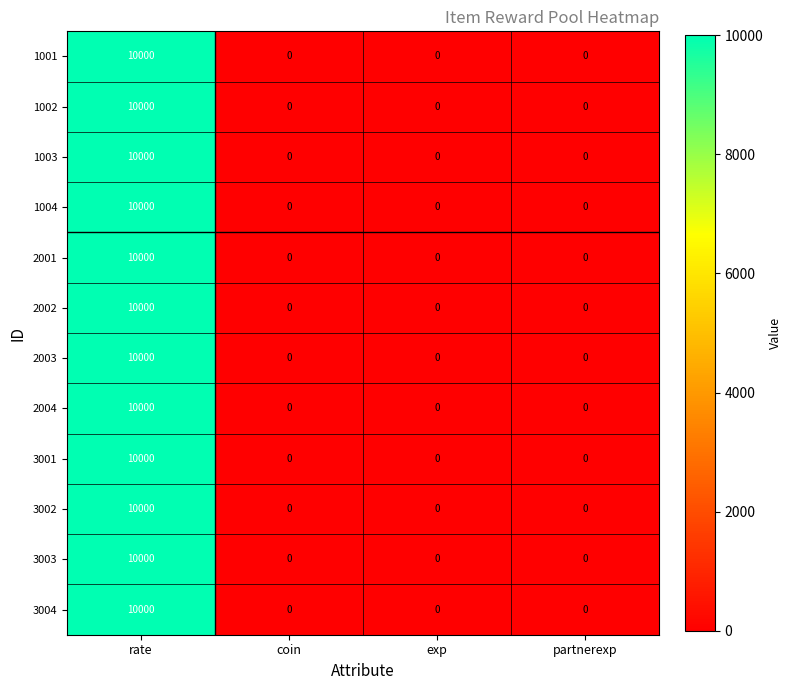

What is the sum of the 3001 values at rate and partnerexp?

10000